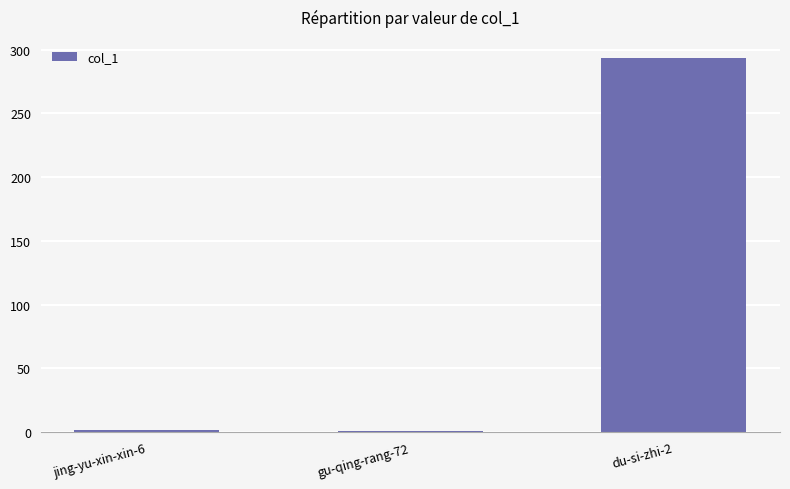

Which label corresponds to the largest value in the chart?

du-si-zhi-2